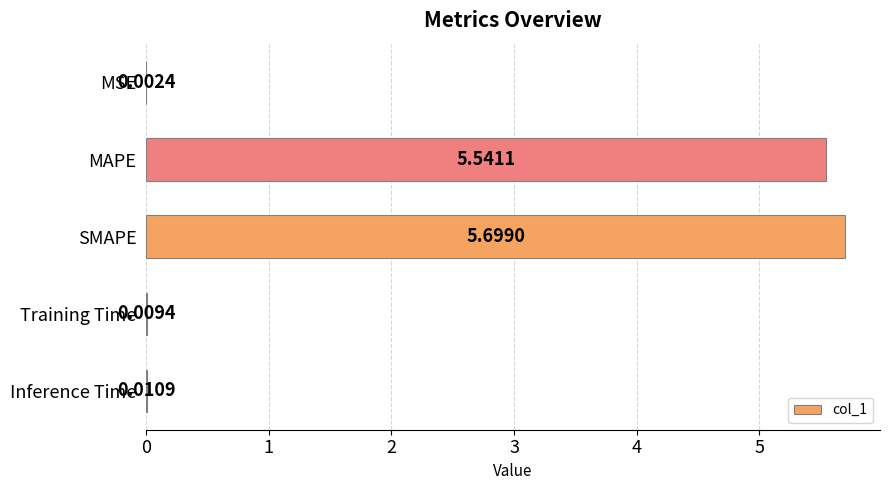

Which label corresponds to the largest value in the chart?

SMAPE